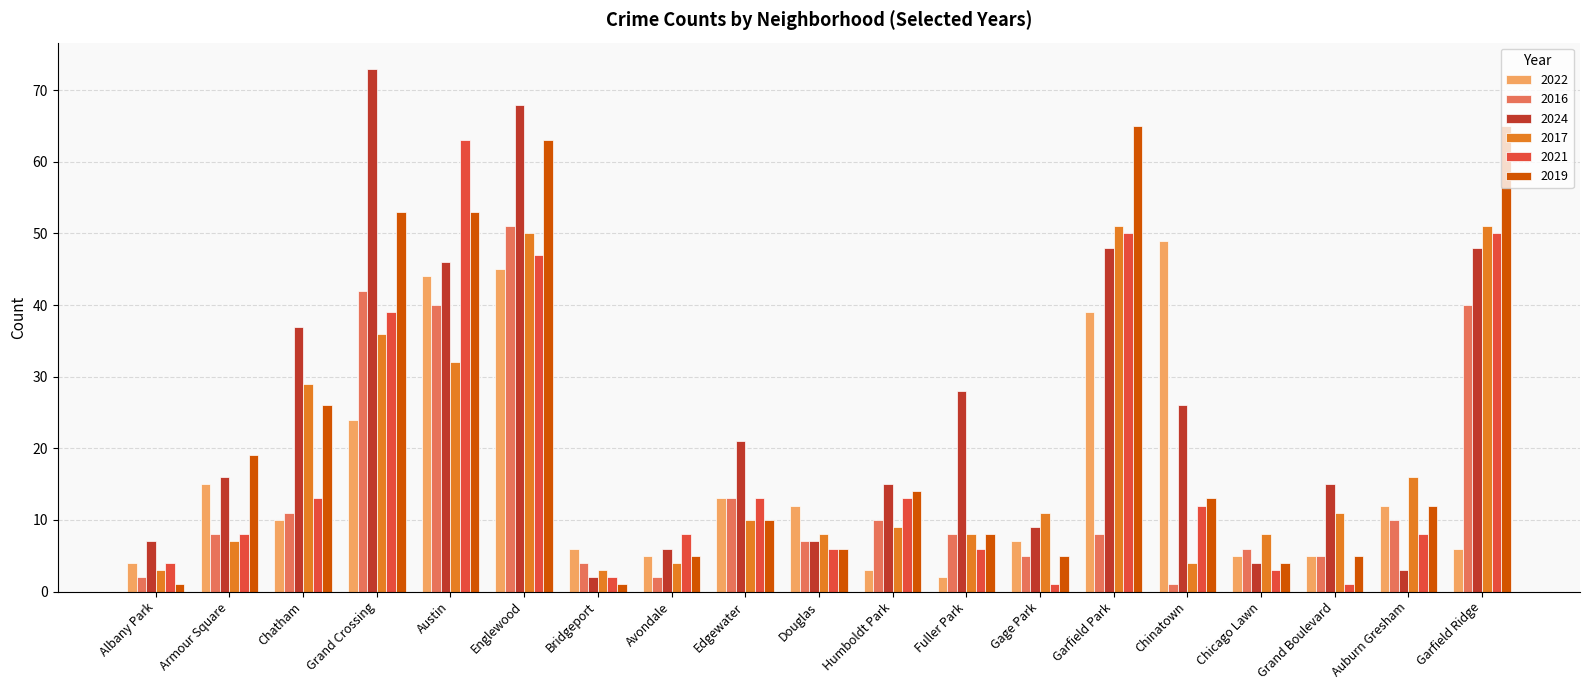

The 2022 series shows 10 at Chinatown. True or false?

False